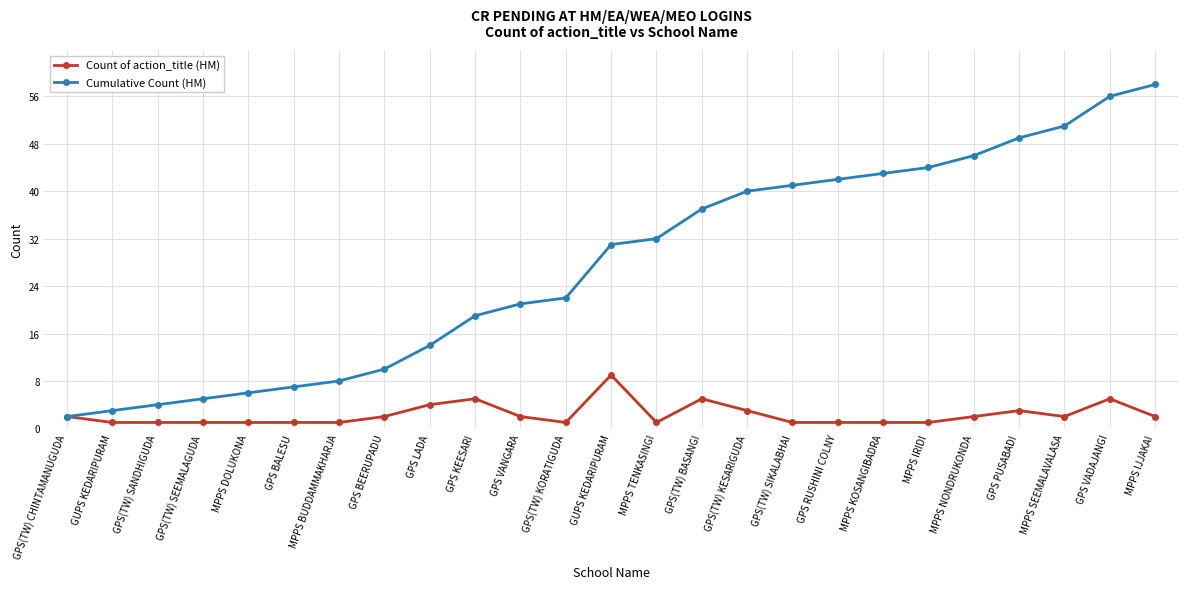

Which category has the highest value in the Count of action_title (HM) series?

GUPS KEDARIPURAM